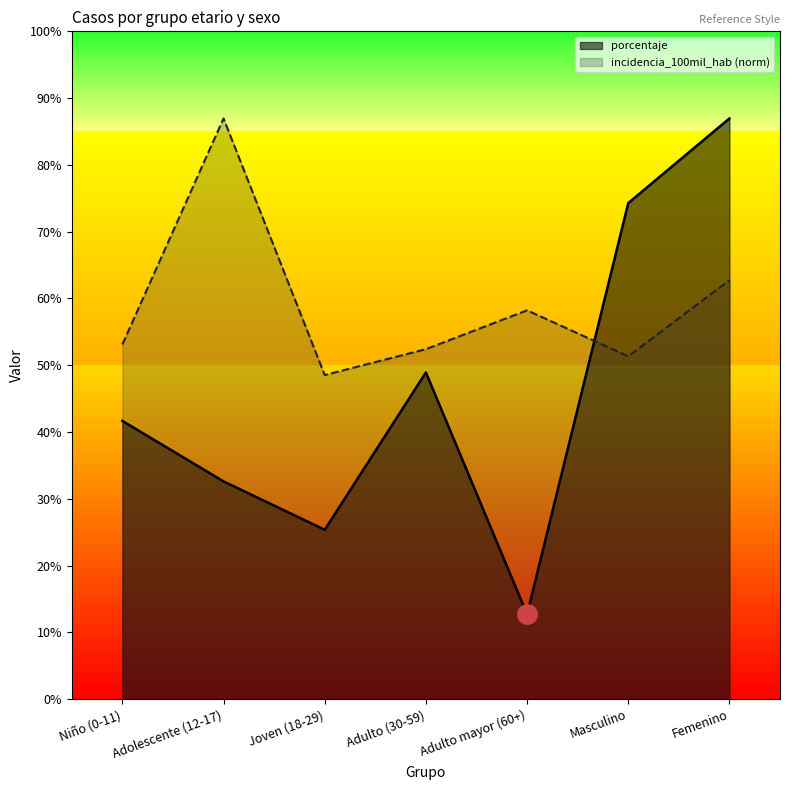

Where is the first local minimum for porcentaje?

Joven (18-29)